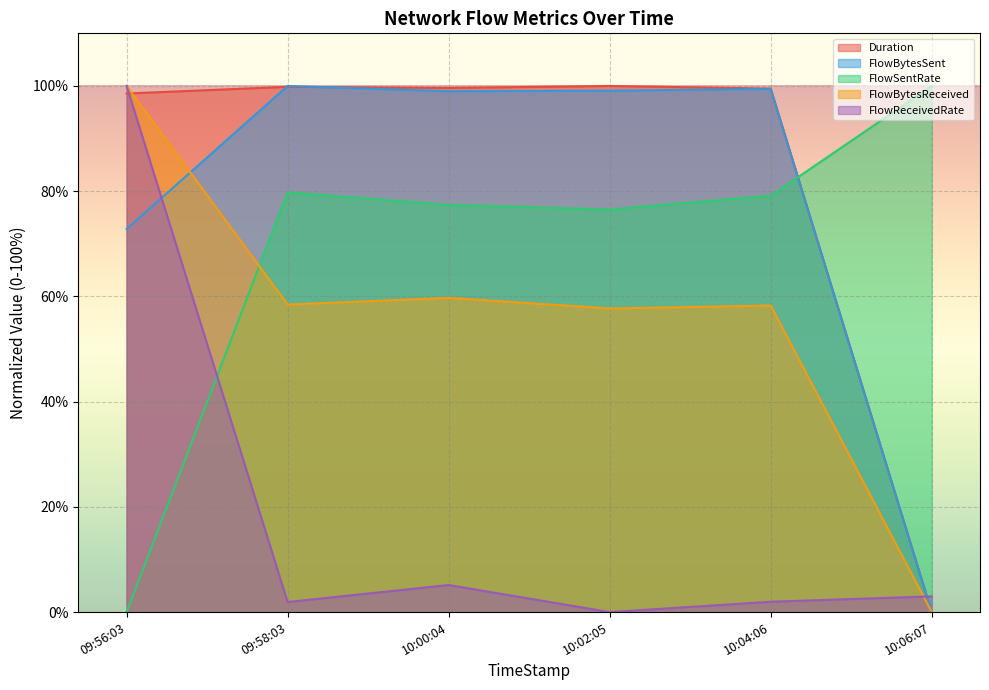

Does the chart display data point markers on the line(s)?

No